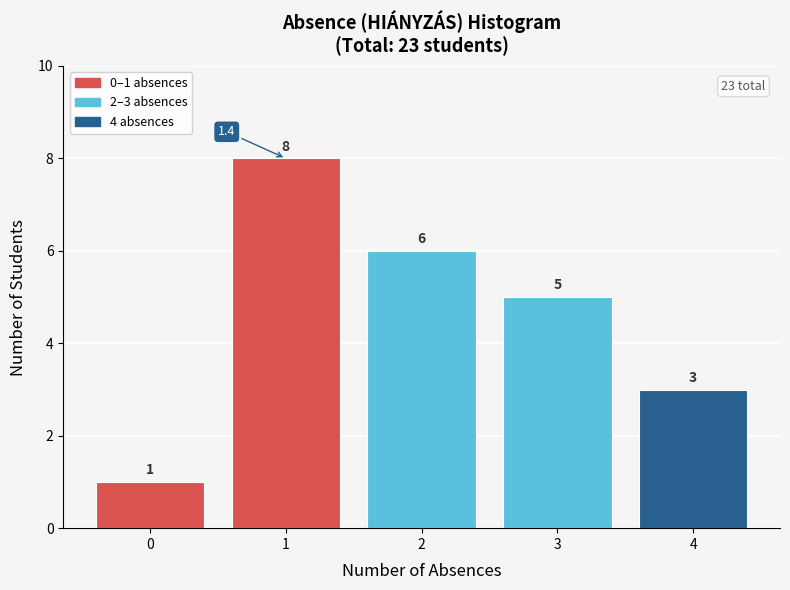

Reading right to left, list all the values displayed in this chart.

3	5	6	8	1